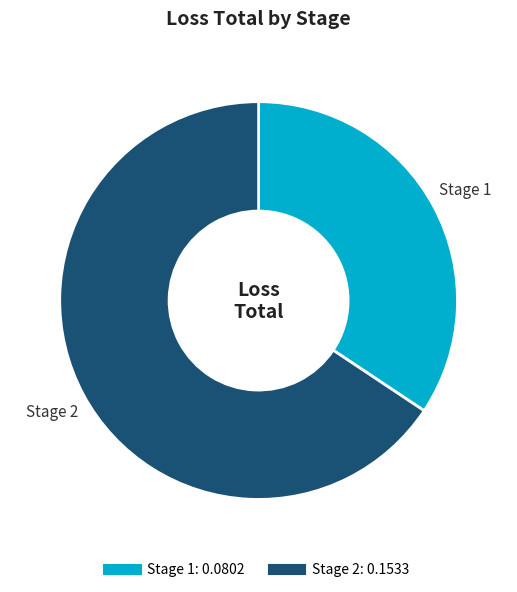

Is there a majority slice in this chart?

Yes